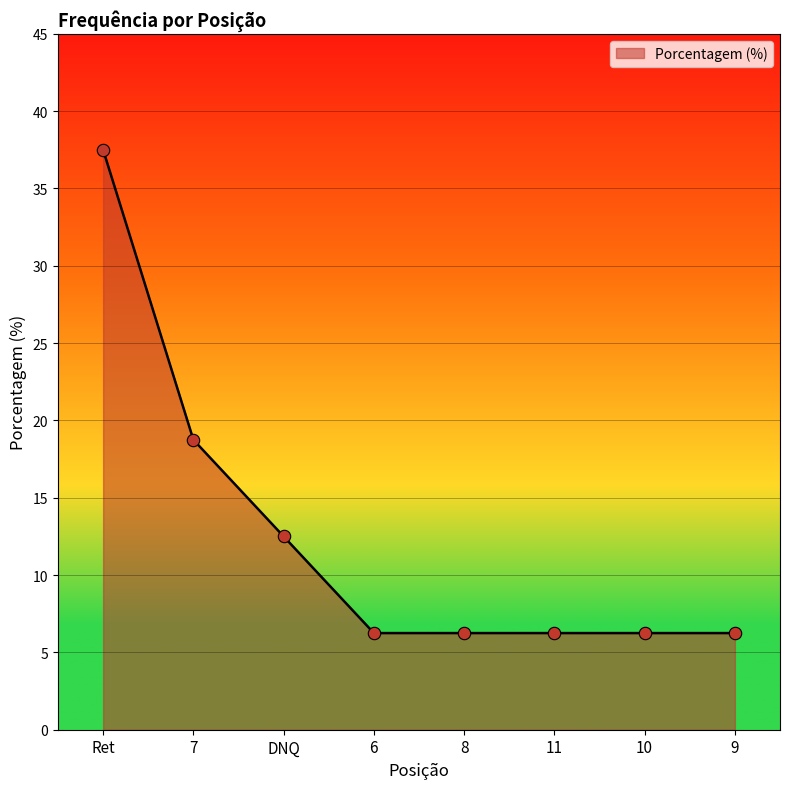

Between 7 and 8, which is larger?

7